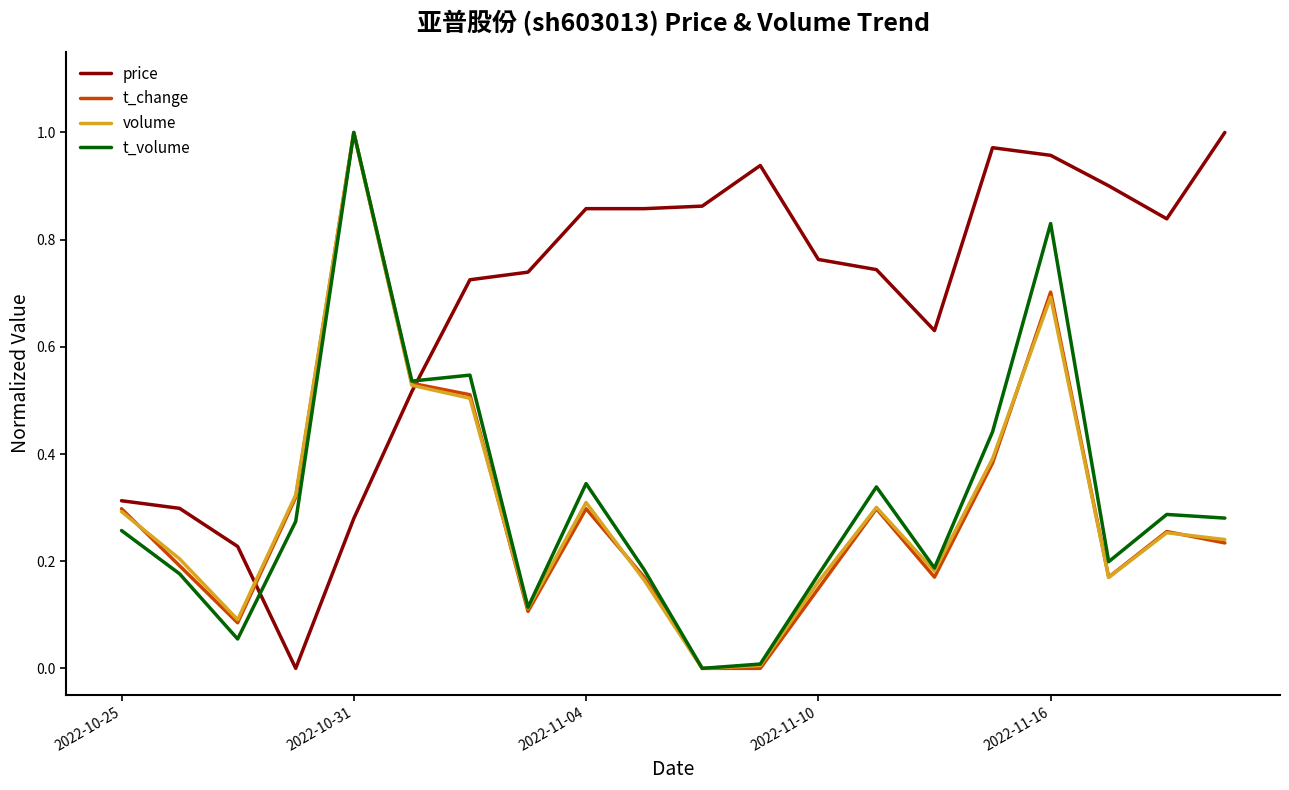

How many interior local valleys does the t_volume series have?

6